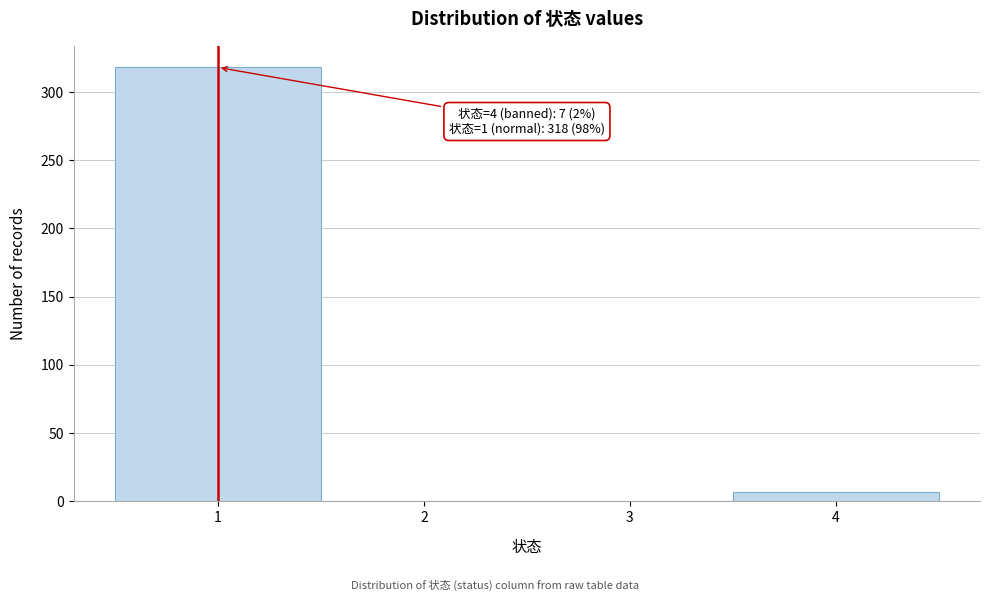

Over which range of the x-axis is the bar tallest?

0.5 to 1.5